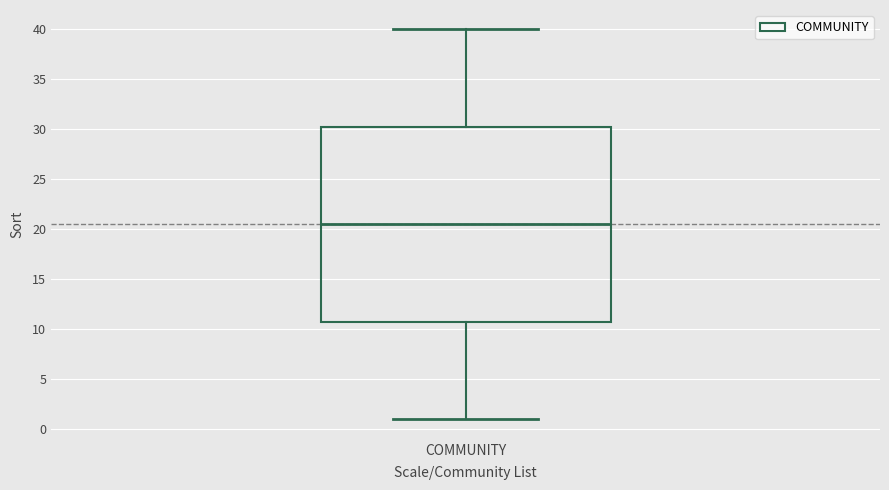

Read this box plot against the y-axis: the position of the median line, the range covered by the box, and the ends of both whiskers. The values are not printed on the chart, so give them approximately, as read against the axis.

median 20.5, box 11.0 to 30.5, whiskers 1.0 to 40.0